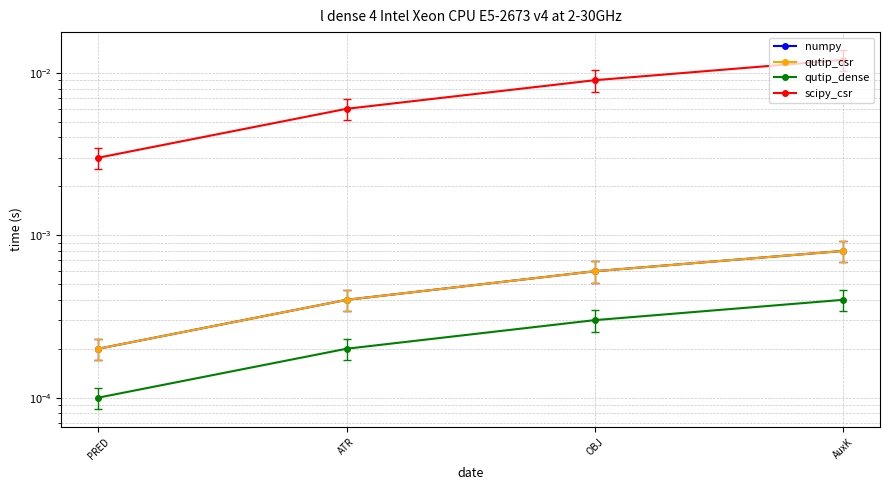

How many lines are shown in the chart?

4